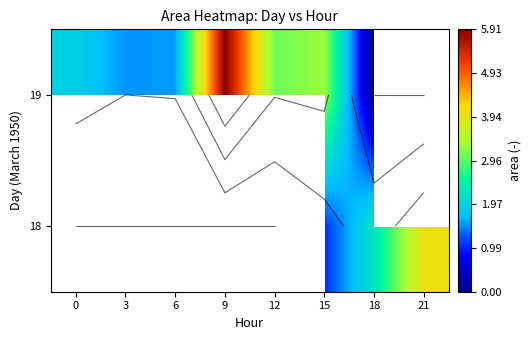

Which label corresponds to the smallest value in the chart?

18